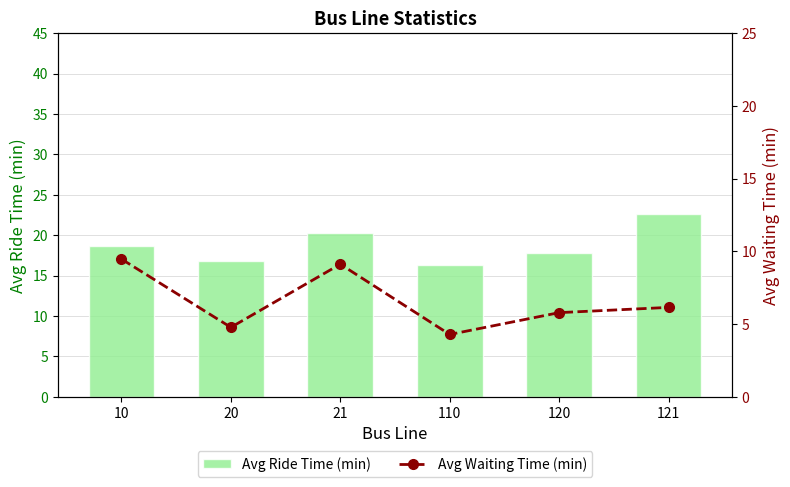

What is the maximum value for Avg Waiting Time (min)?

9.5